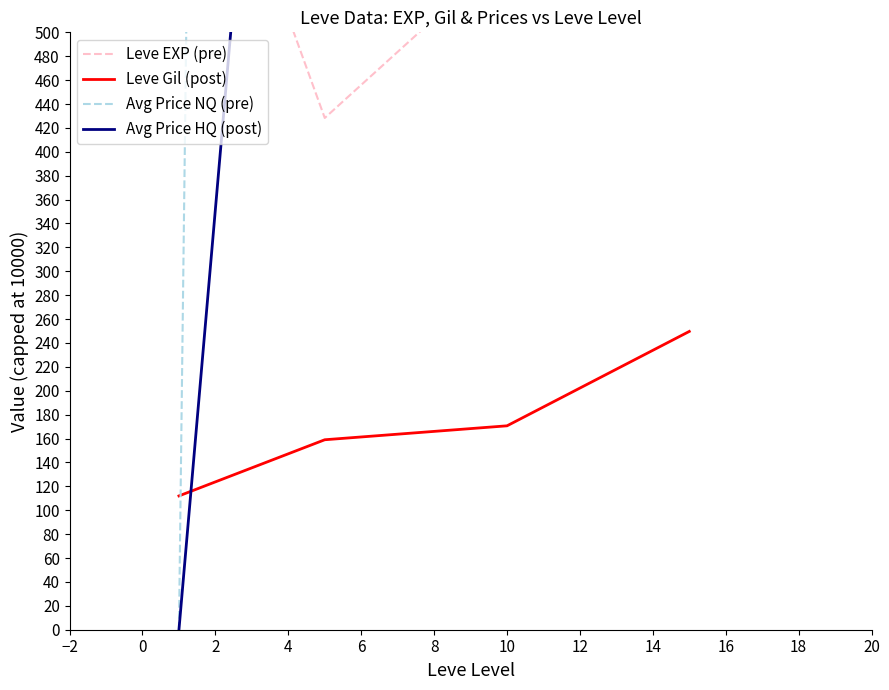

What is the average value of the Leve EXP (pre) series?

567.5